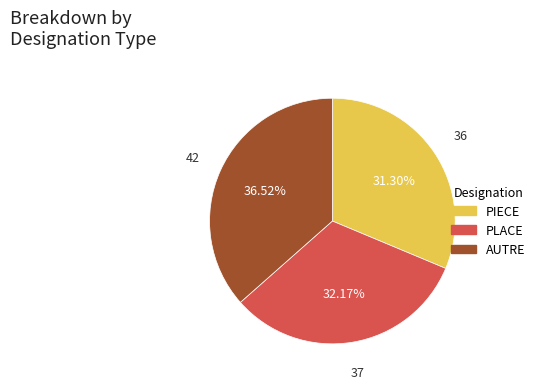

What is the ratio of the value at AUTRE to the value at PLACE?

1.1